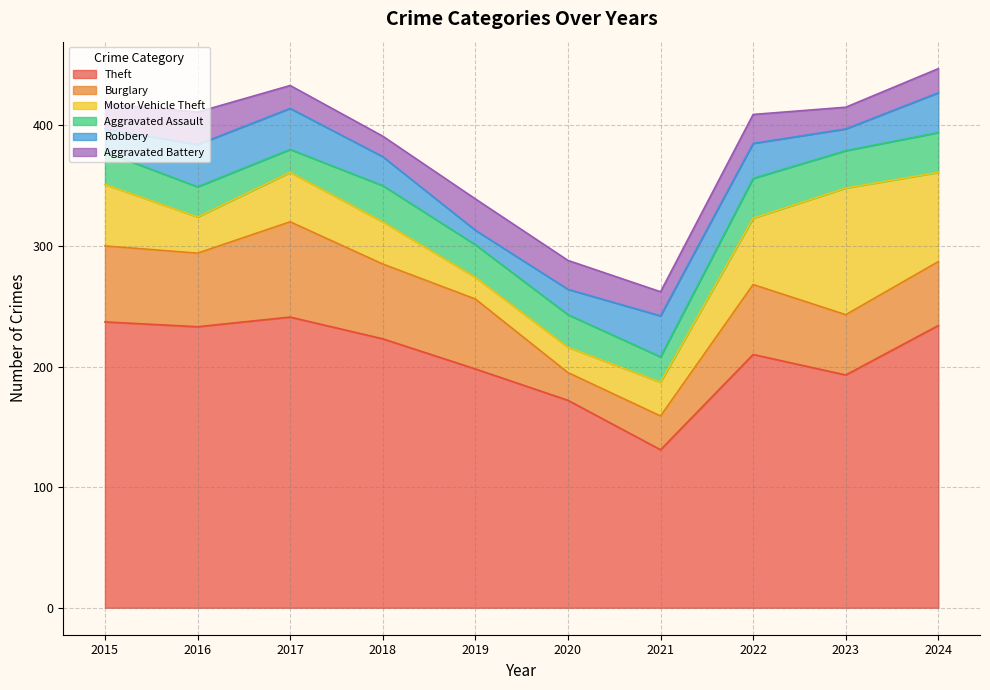

At which category does Aggravated Assault reach its first local peak?

2018